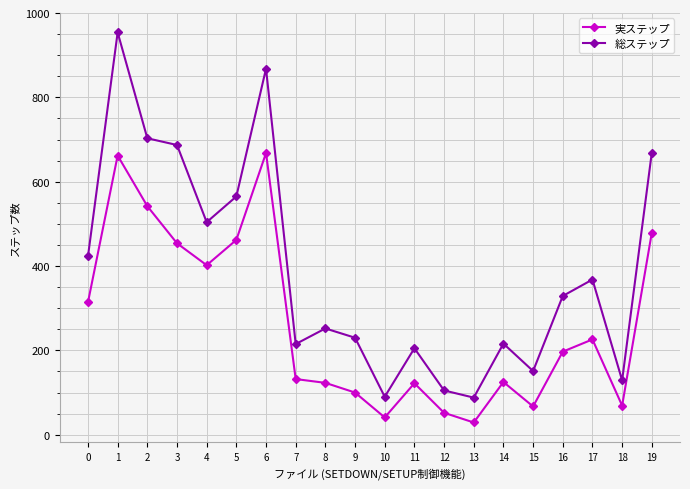

At which category is the sum across all series the highest?

1